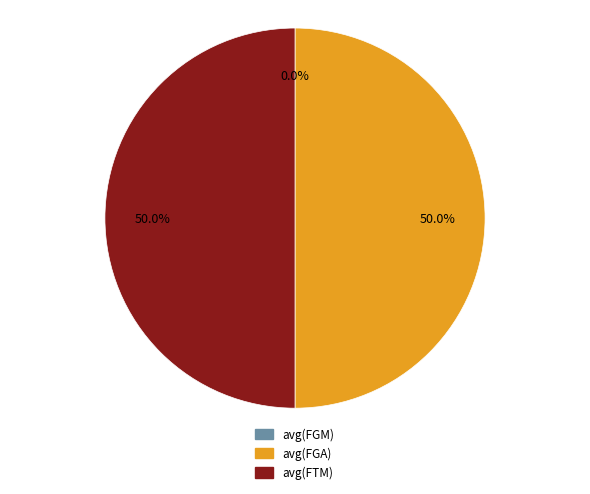

What is the change in value from avg(FGM) to avg(FTM)?

+0.2